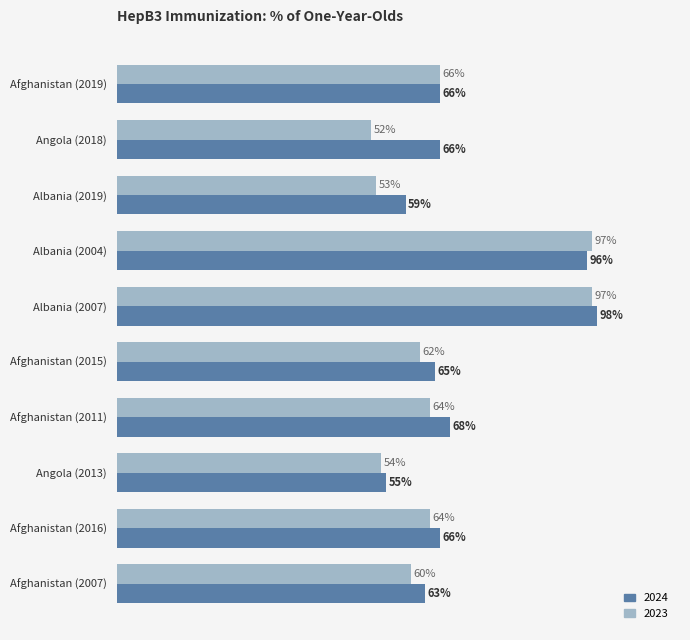

At which category is the sum across all series the highest?

Albania (2007)